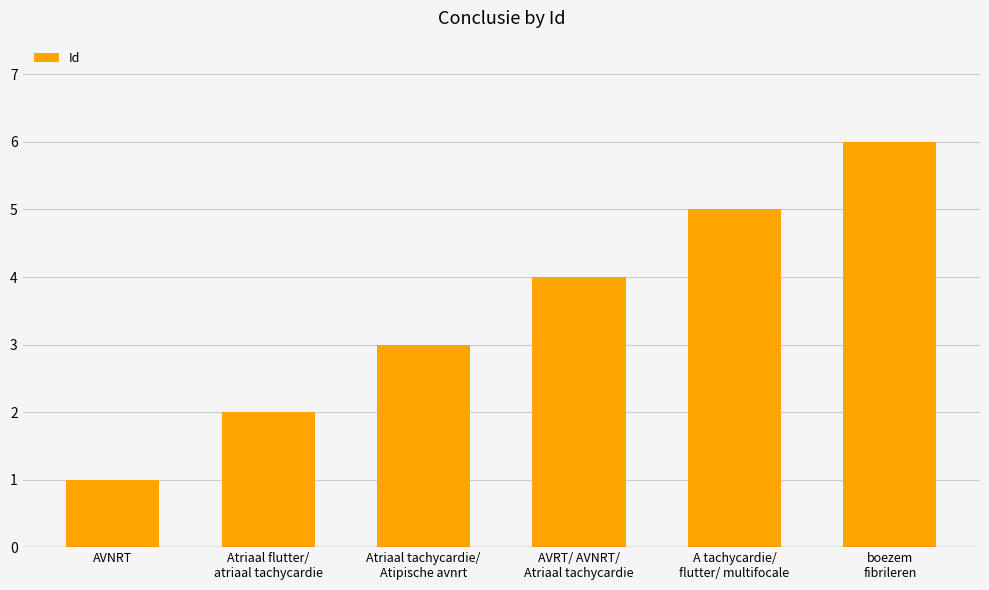

Which category has the lowest value across all series?

AVNRT